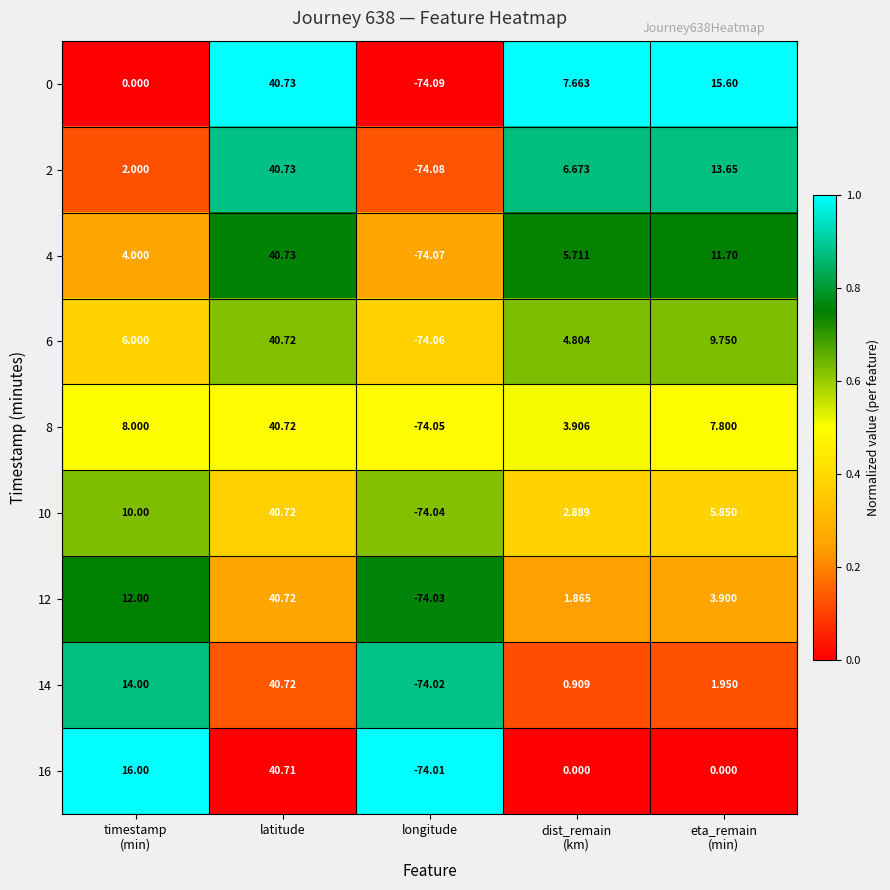

Which category has the lowest value in the 0 series?

longitude